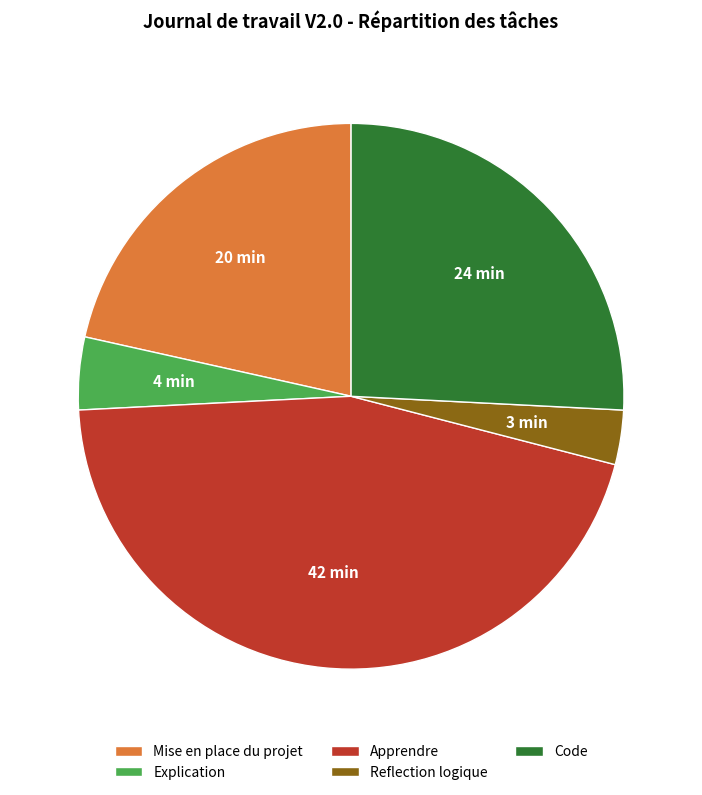

Do Mise en place du projet and Reflection logique together represent more than half of the pie?

No